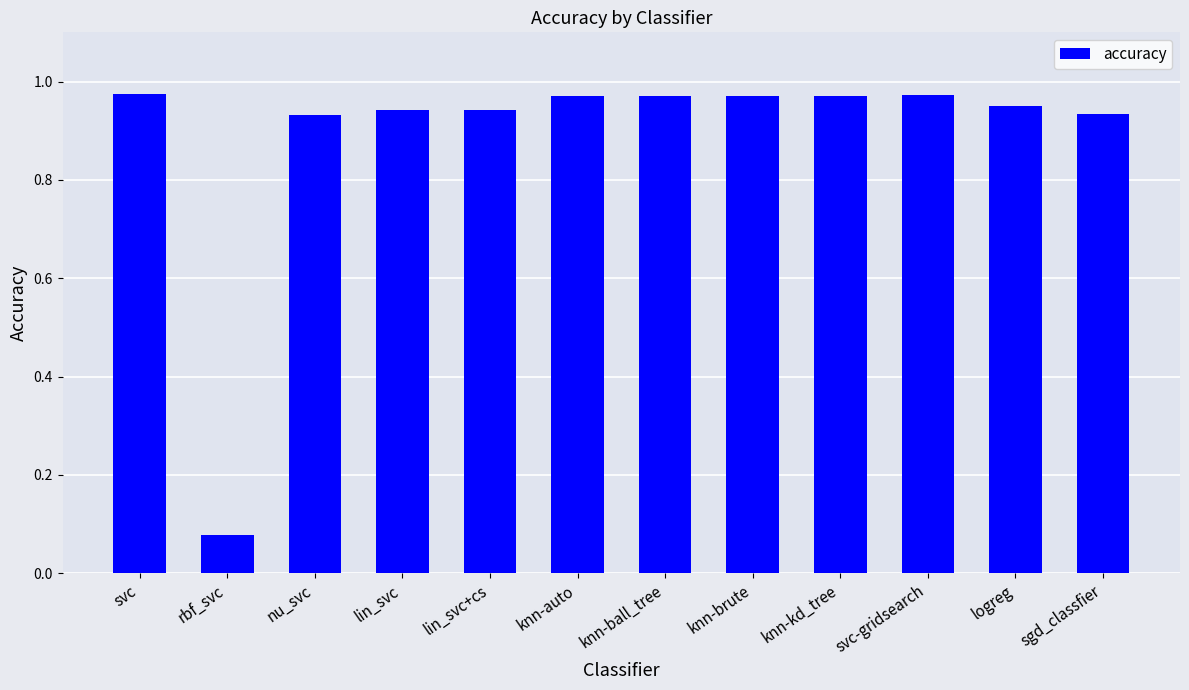

What position from the left is nu_svc?

3